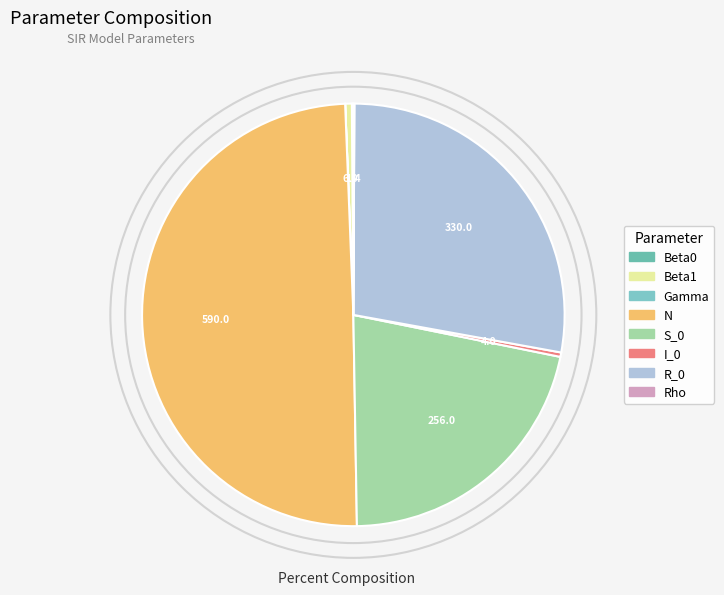

Rank the categories by value from highest to lowest.

N, R_0, S_0, Beta1, I_0, Beta0, Rho, Gamma